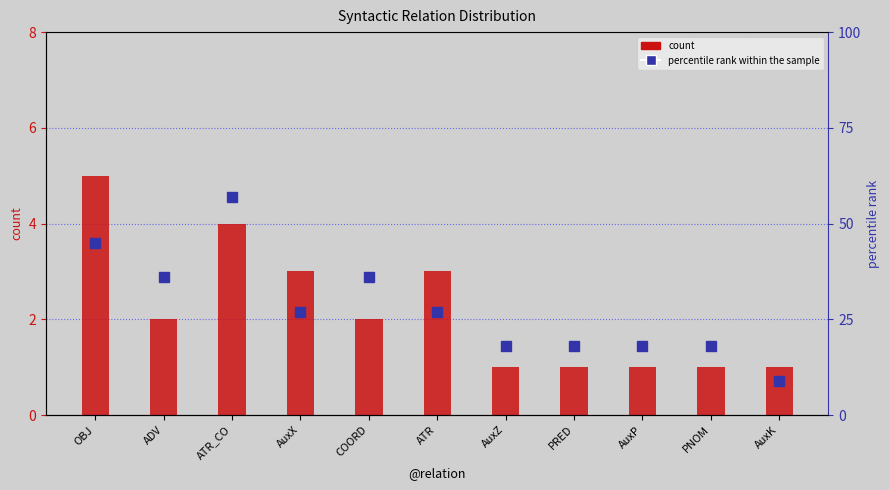

Reading left to right, extract all data points from this chart.

count: 5	2	4	3	2	3	1	1	1	1	1
percentile rank within the sample: 45	36	57	27	36	27	18	18	18	18	9